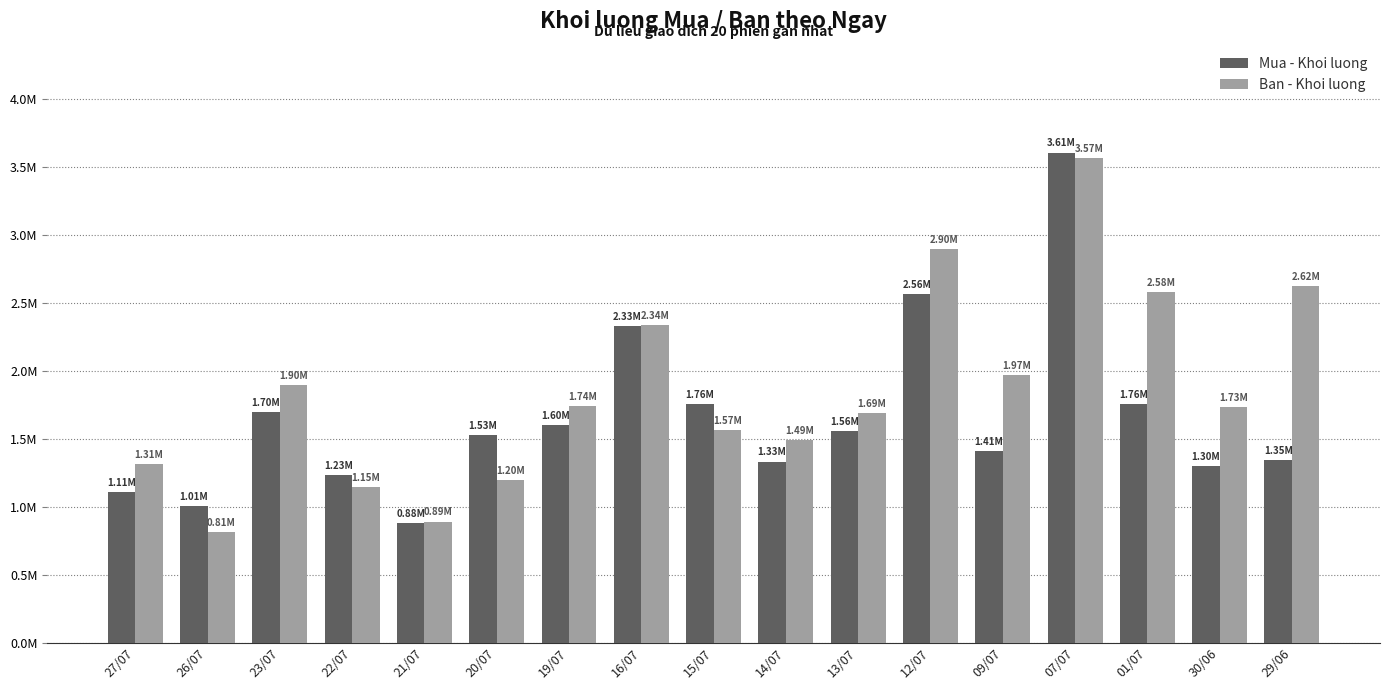

Are the bars grouped side by side (vs. stacked)?

Yes